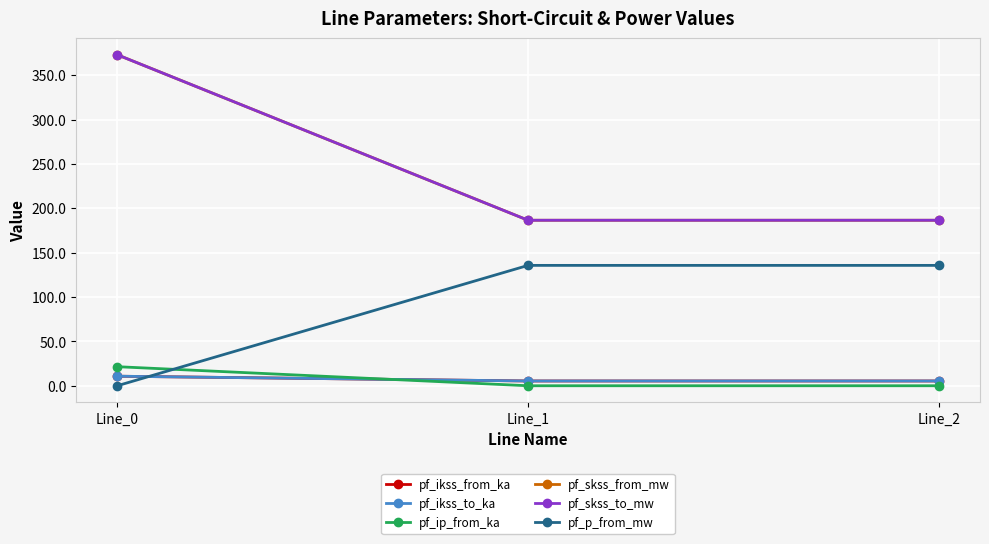

Does the chart display data point markers on the line(s)?

Yes